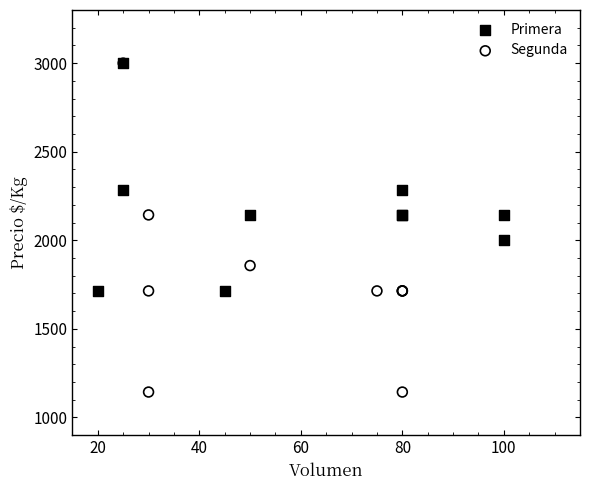

Which series has the largest Y range (max minus min)?

Segunda